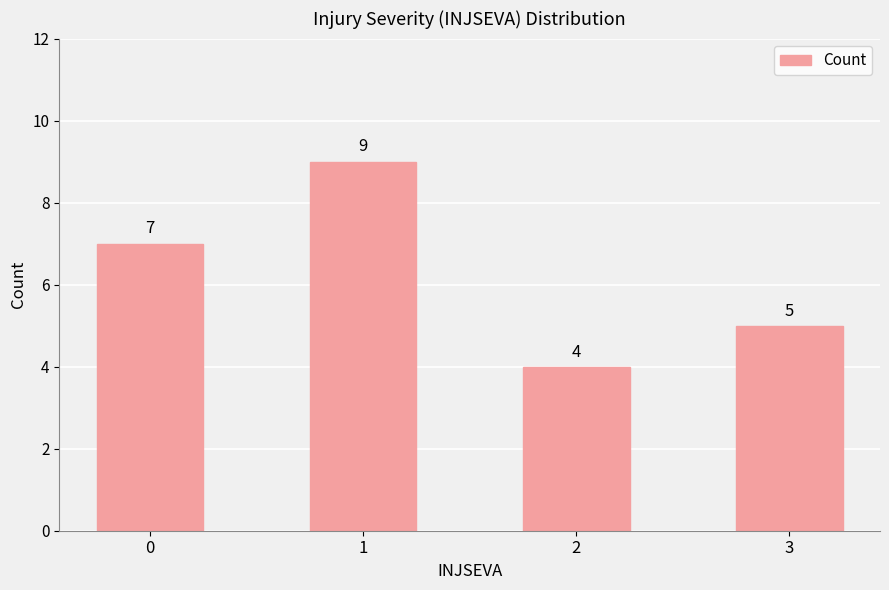

List the labels in order of value, largest first.

1, 0, 3, 2